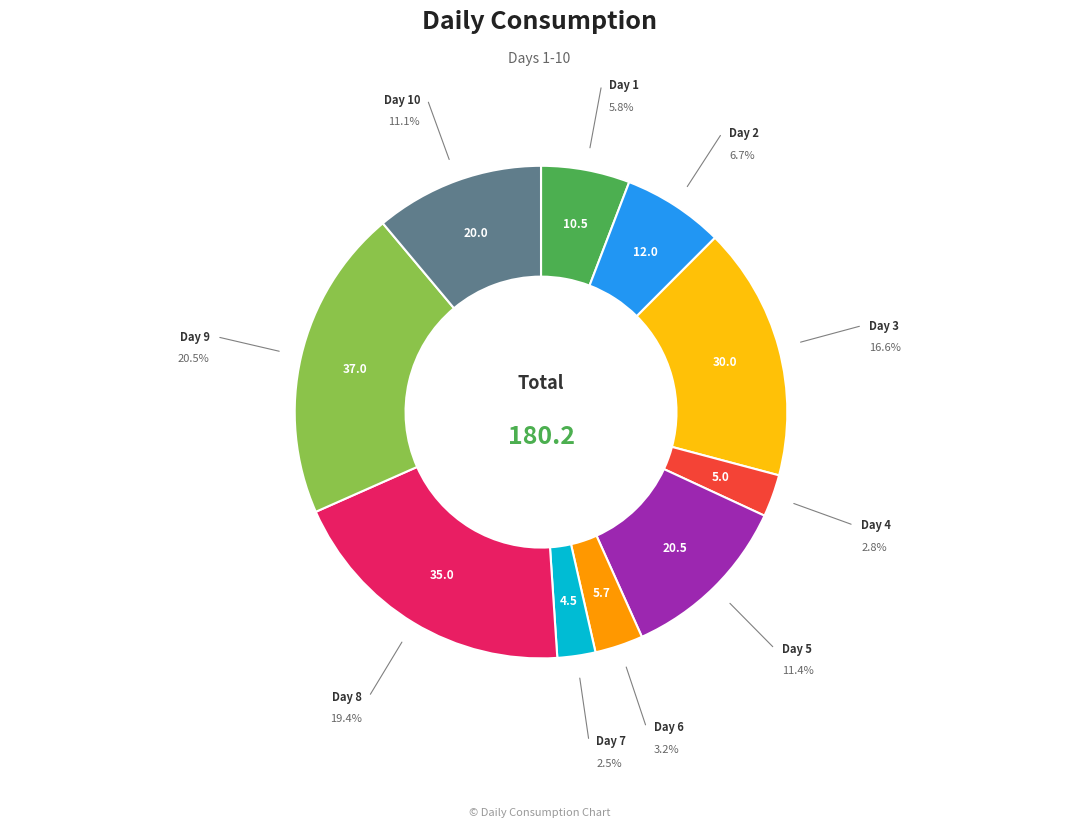

Is there a majority slice in this chart?

No